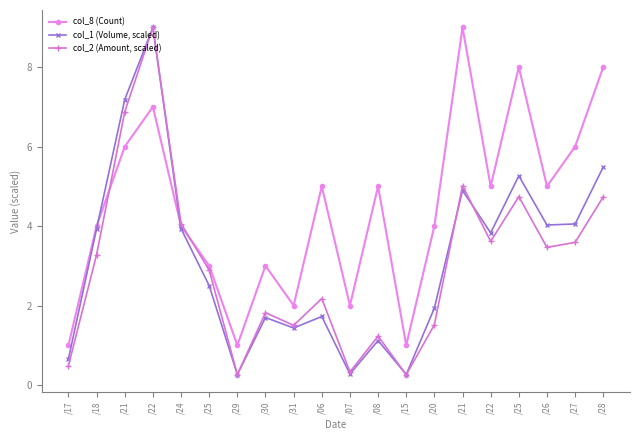

Is it true that col_8 (Count) equals 7.1 at /26?

False